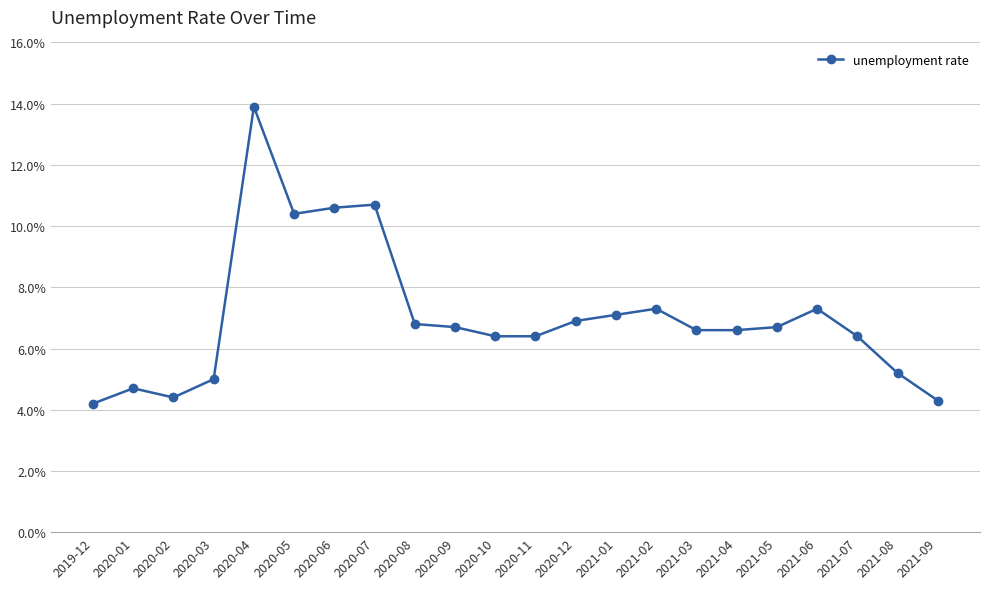

What is the maximum value shown in the chart?

13.9